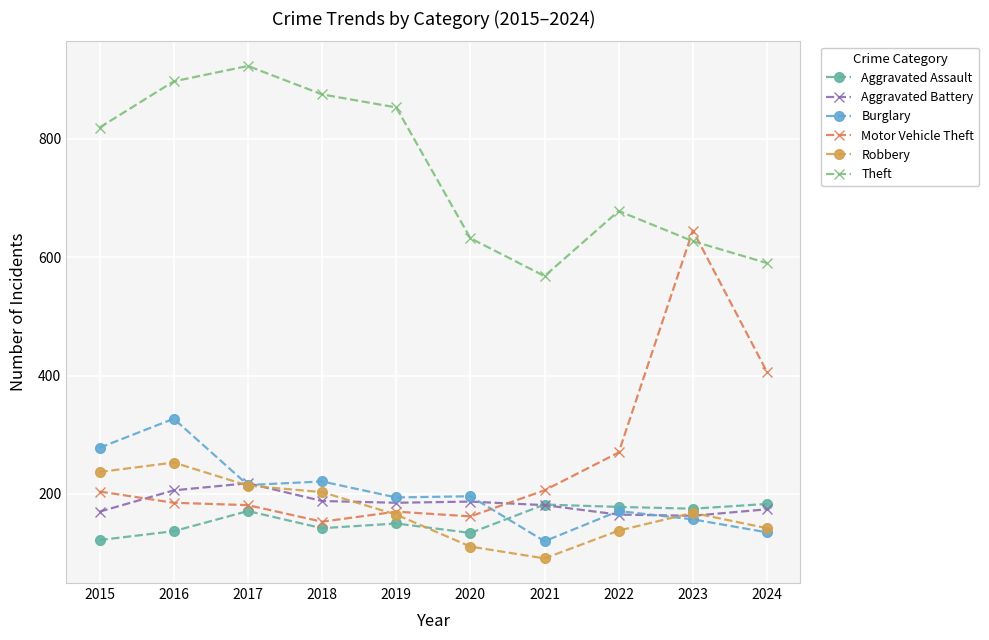

Is the value of Theft at 2024 greater than the value of Robbery at 2020?

Yes